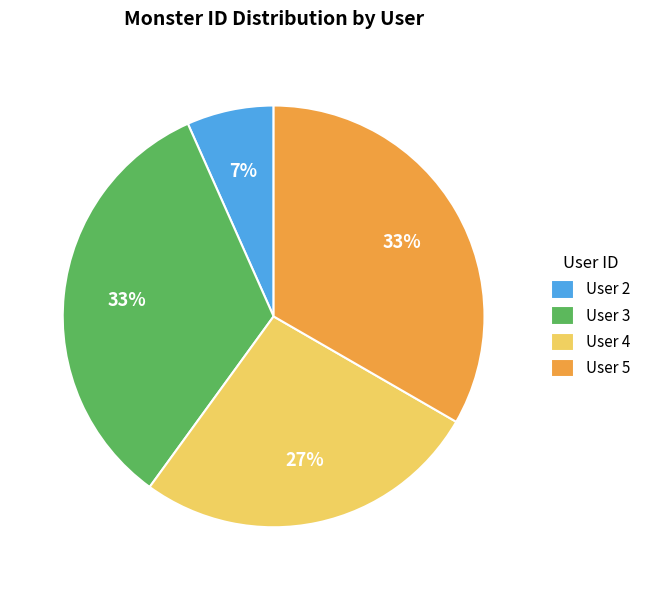

Is the sum of User 3 and User 5 greater than half?

Yes